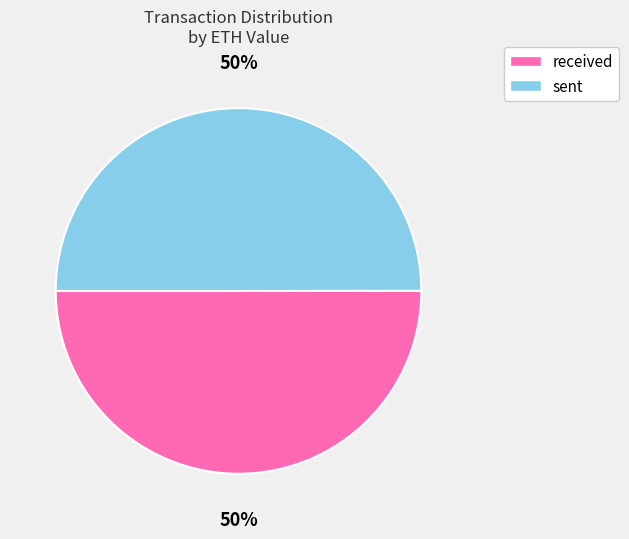

Do received and sent together represent more than half of the pie?

Yes